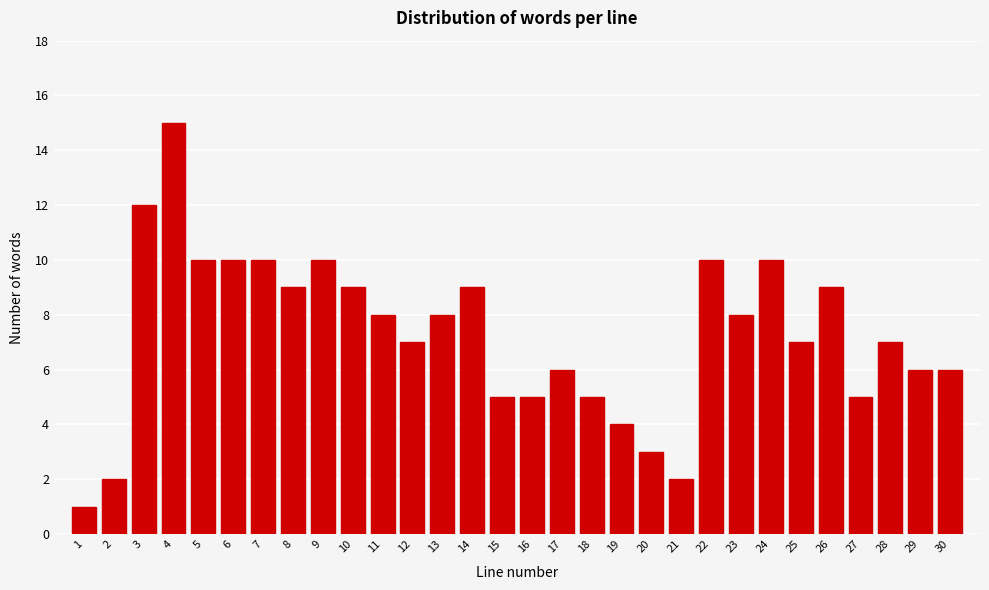

Reading right to left, list all the values displayed in this chart.

30=6	29=6	28=7	27=5	26=9	25=7	24=10	23=8	22=10	21=2	20=3	19=4	18=5	17=6	16=5	15=5	14=9	13=8	12=7	11=8	10=9	9=10	8=9	7=10	6=10	5=10	4=15	3=12	2=2	1=1